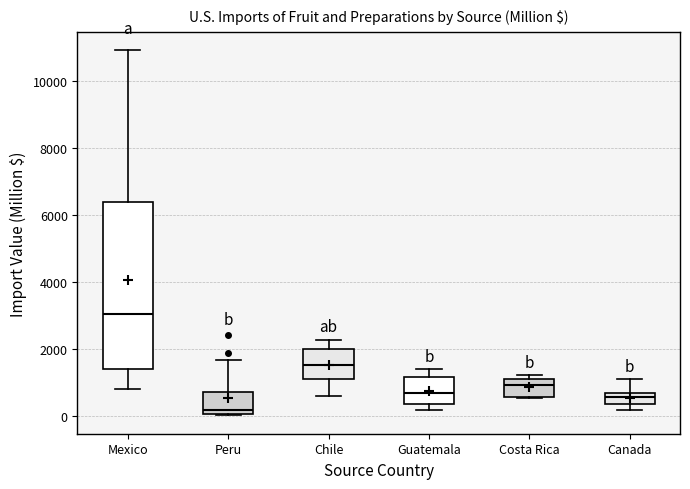

Comparing the boxes themselves (not the whiskers), which one is the tallest?

Mexico